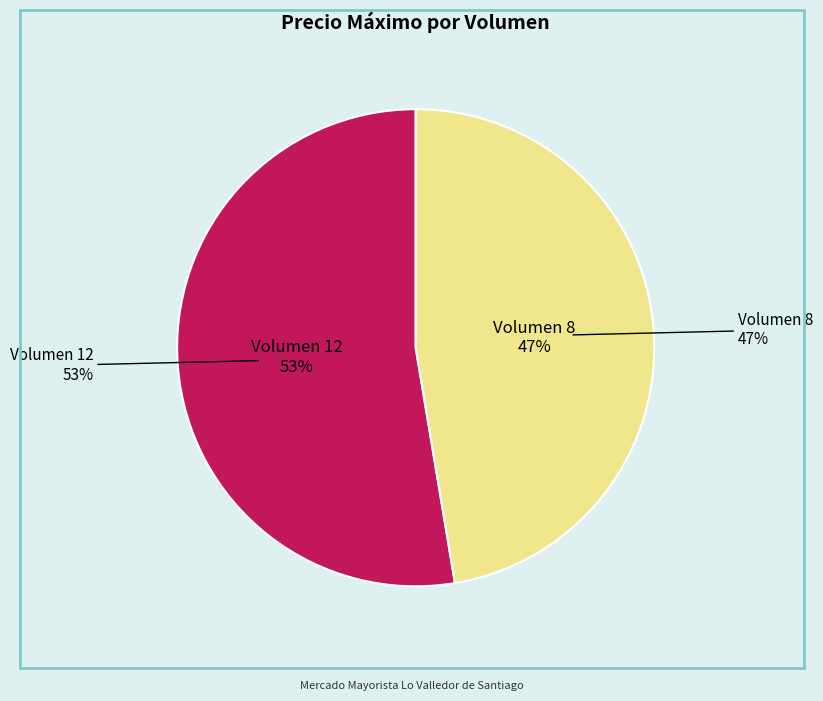

Which slice is the largest?

Volumen 12